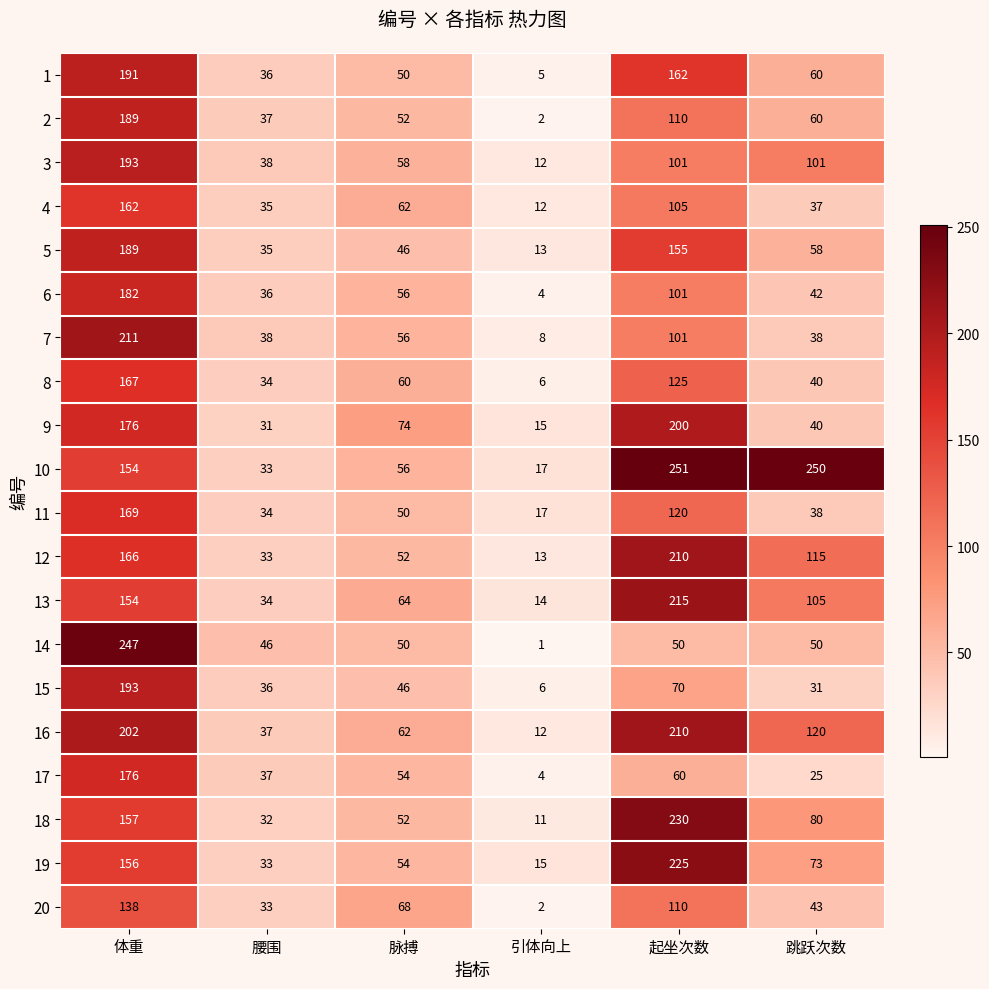

How many categories are shown in the chart?

6